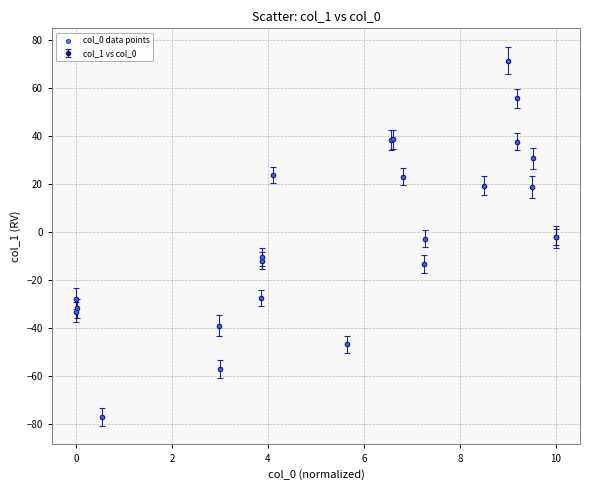

What is the difference between the maximum and minimum values?

148.4